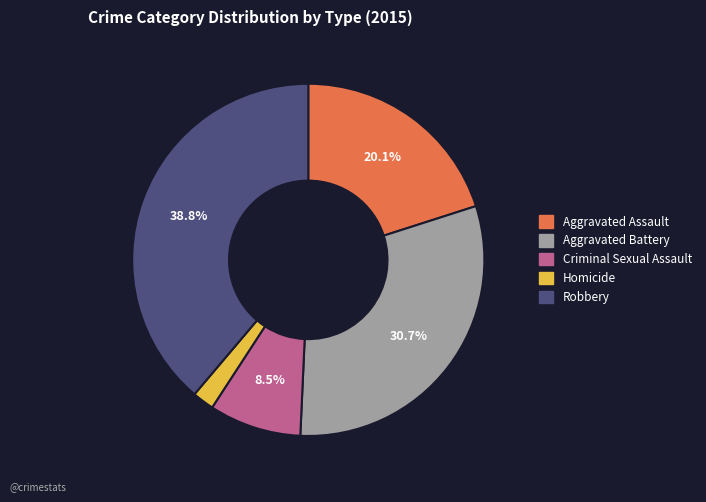

Approximately how many times larger is the value at Aggravated Assault compared to Robbery?

0.5